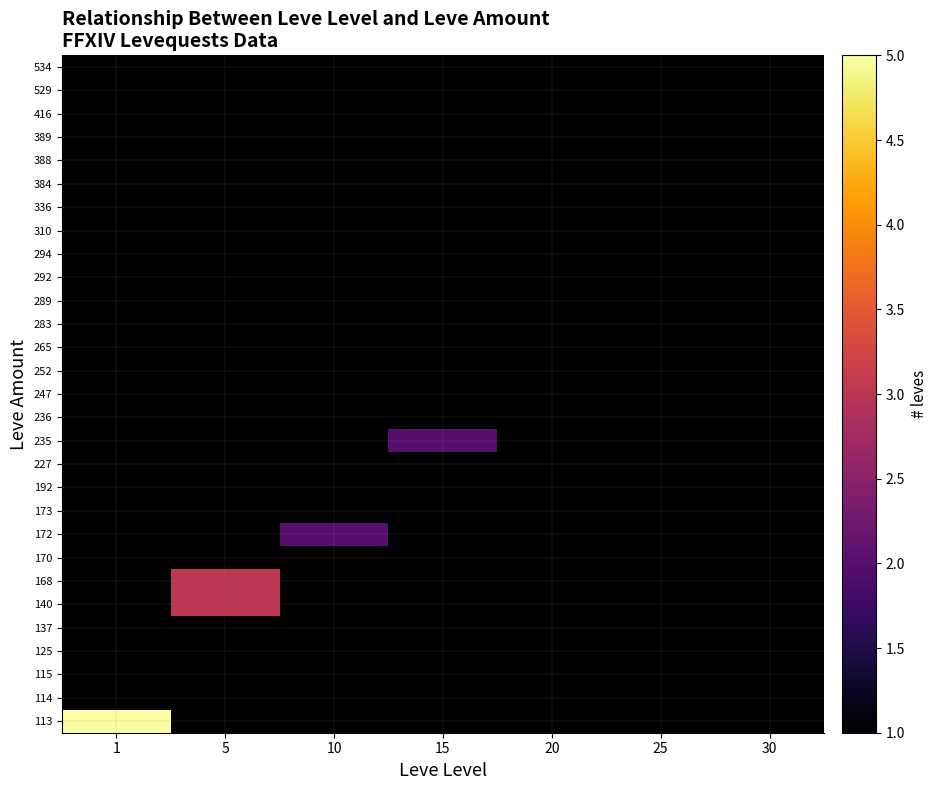

At which label is 113 closest to 5?

1